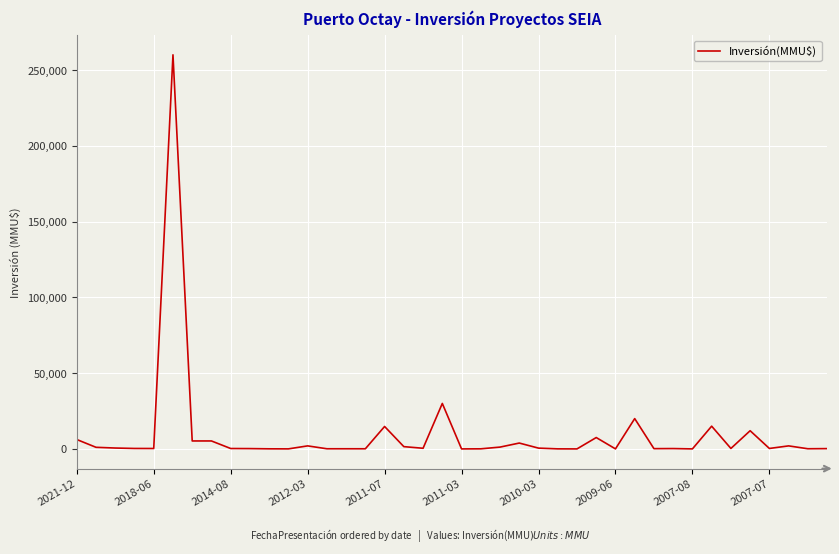

How many series are shown in this chart?

1